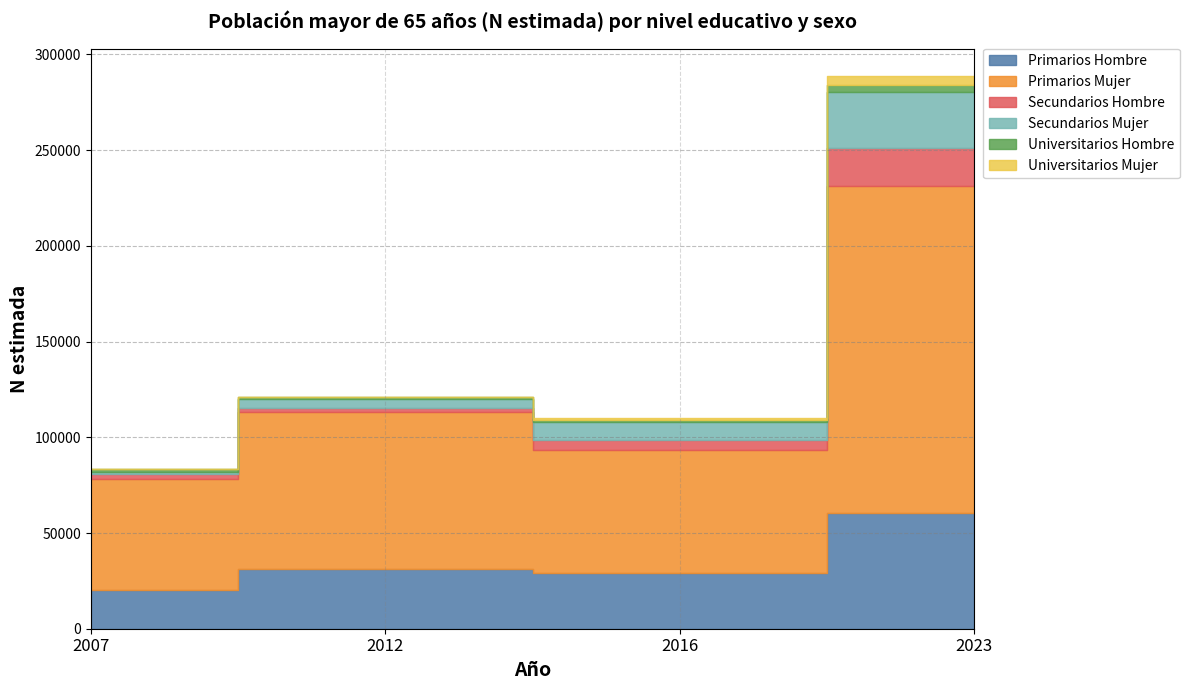

What is the difference between the Universitarios Hombre values at 2016 and 2023?

2774